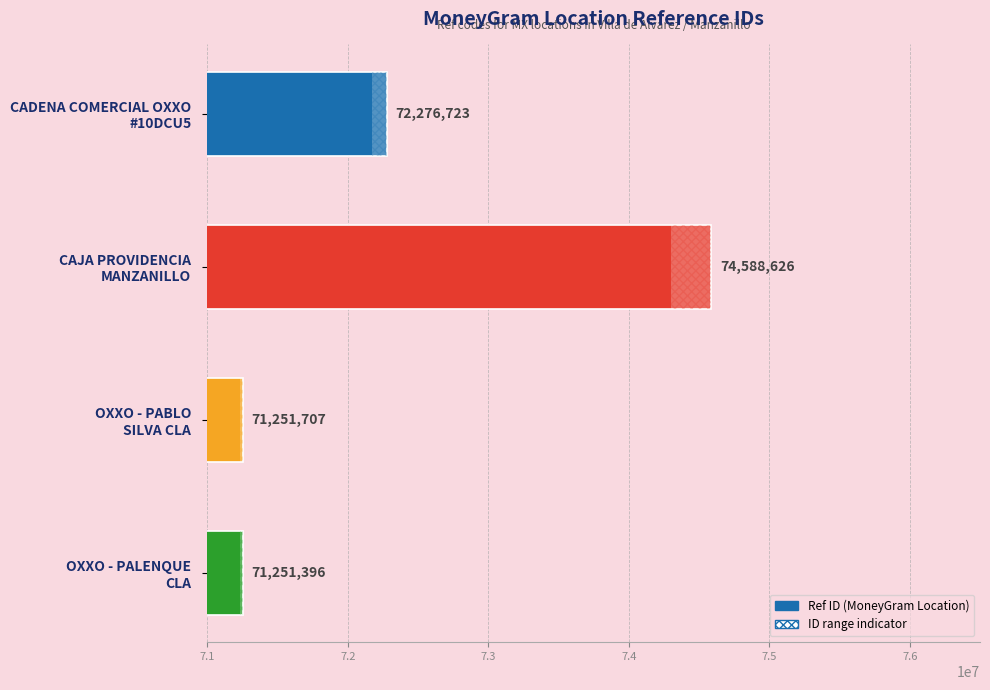

Does the chart contain any negative values?

No